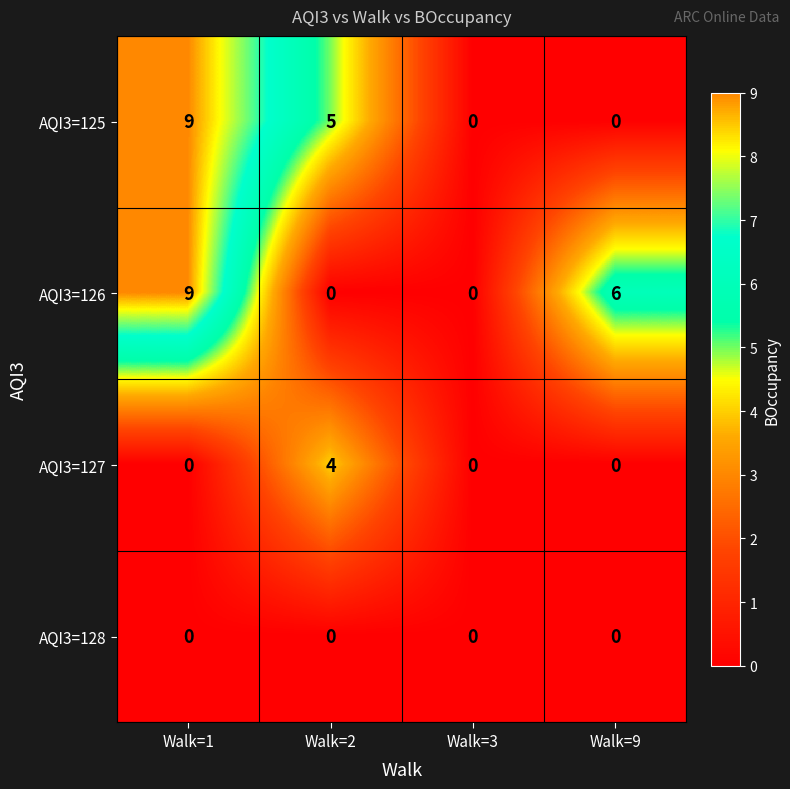

Reading left to right, extract all data points from this chart.

AQI3=125: Walk=1=9	Walk=2=5	Walk=3=0	Walk=9=0
AQI3=126: Walk=1=9	Walk=2=0	Walk=3=0	Walk=9=6
AQI3=127: Walk=1=0	Walk=2=4	Walk=3=0	Walk=9=0
AQI3=128: Walk=1=0	Walk=2=0	Walk=3=0	Walk=9=0